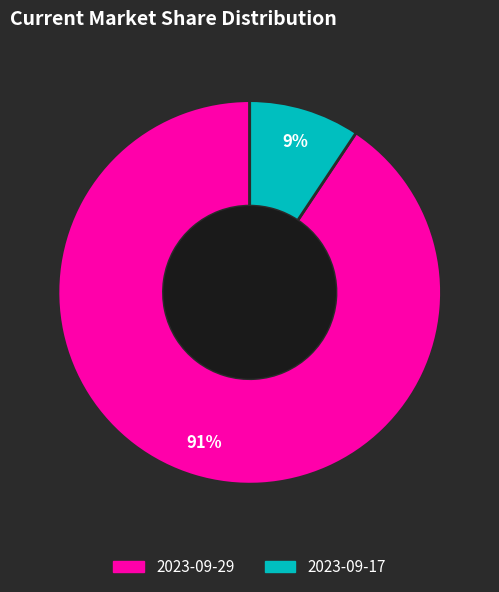

How many slices are in this pie chart?

2